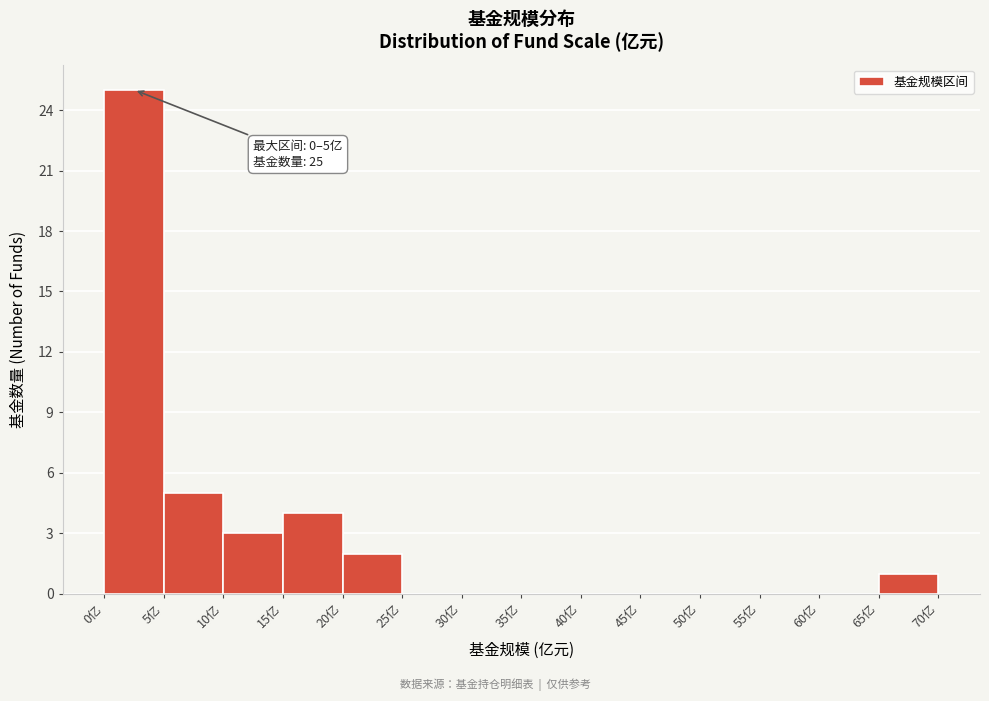

Which range on the x-axis has the tallest bar?

0 to 5